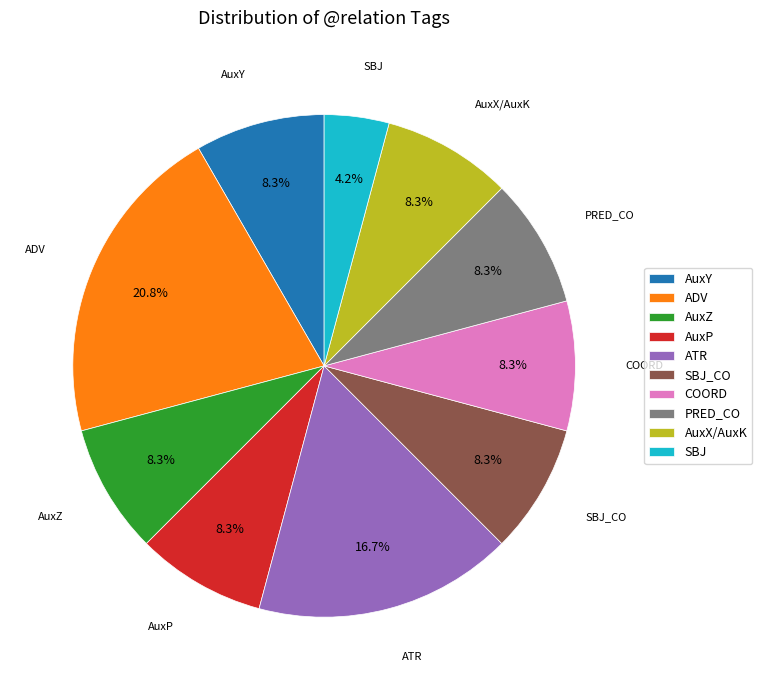

Is there a majority slice in this chart?

No